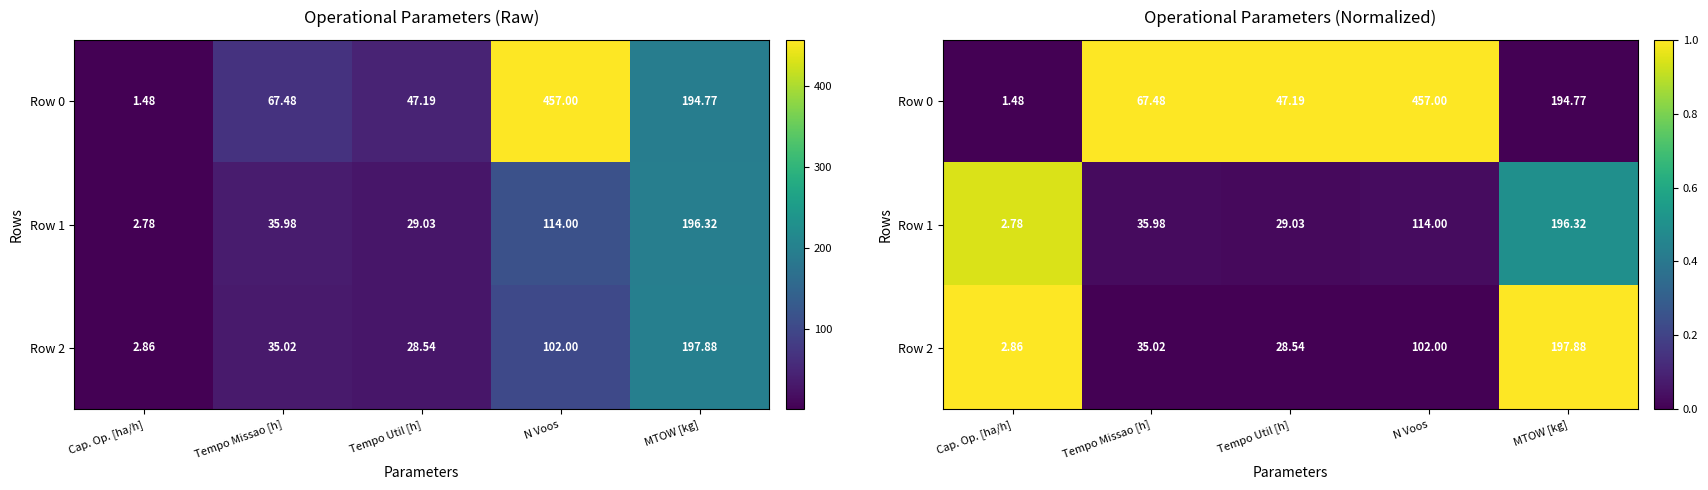

At which category is the sum across all series the highest?

Cap. Op. [ha/h]